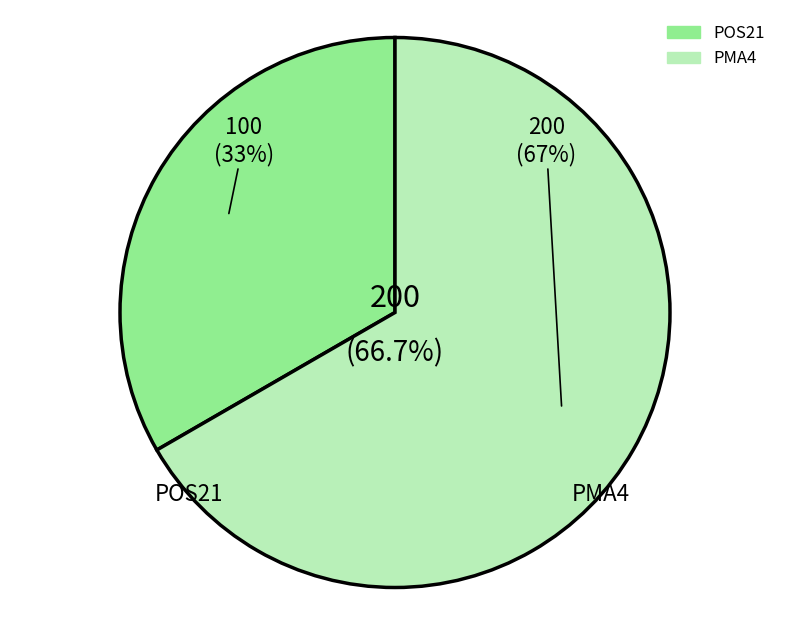

Does any single category account for the majority?

Yes